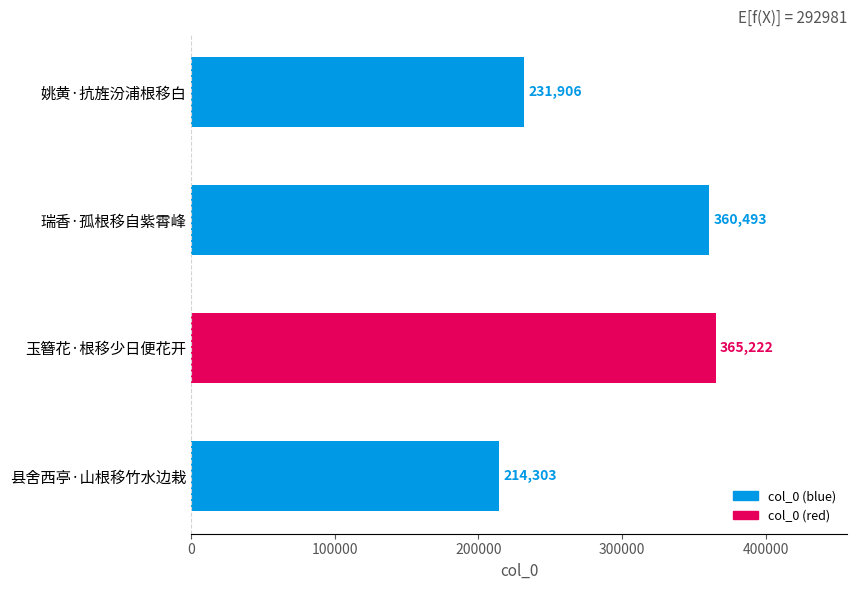

The value at 玉簪花·根移少日便花开 is 365222. True or false?

True